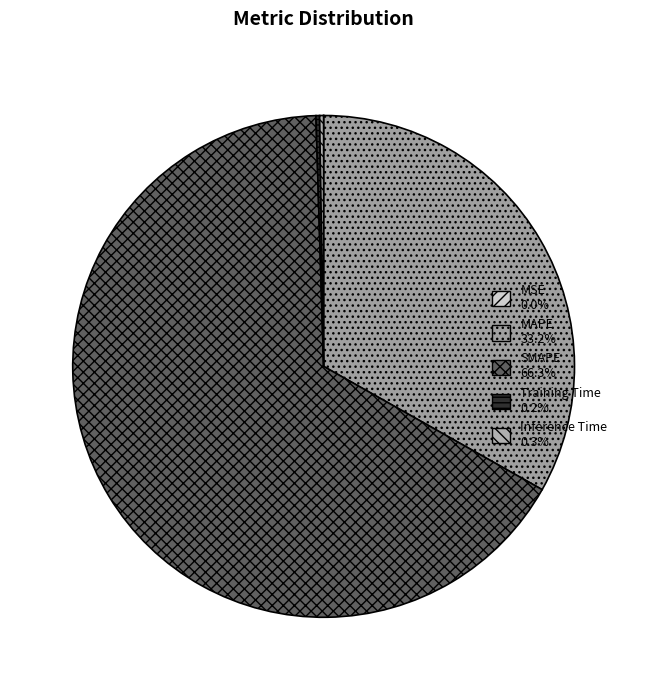

Count the number of slices in the pie.

5